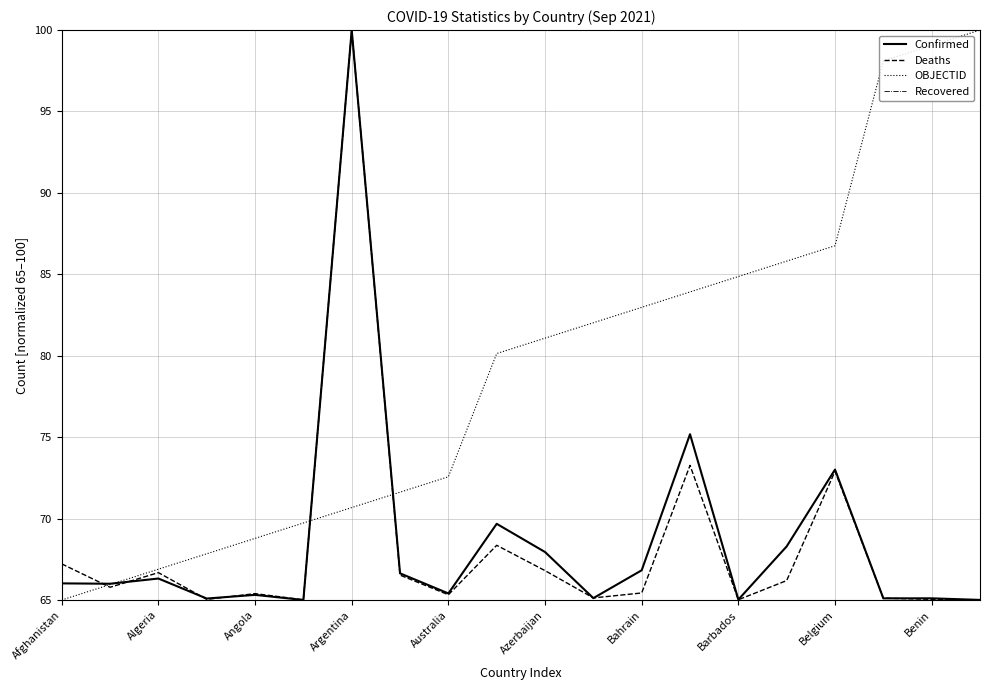

In Confirmed, how many points are lower than both neighbors (excluding endpoints)?

7